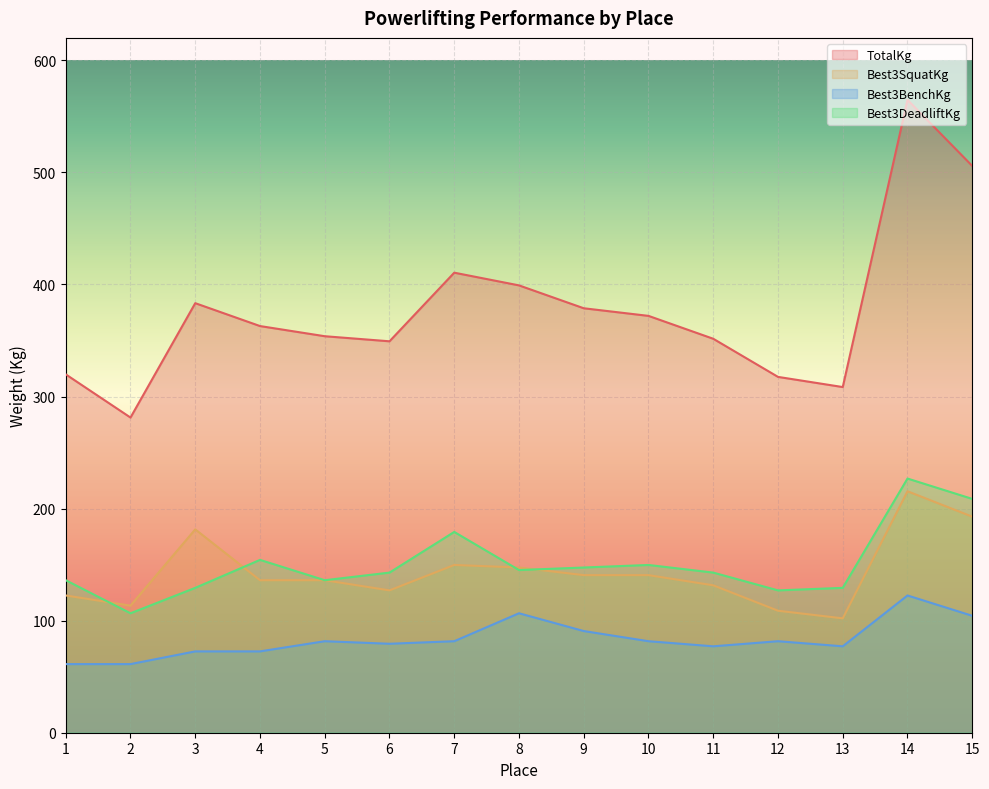

At which category is the sum across all series the highest?

14